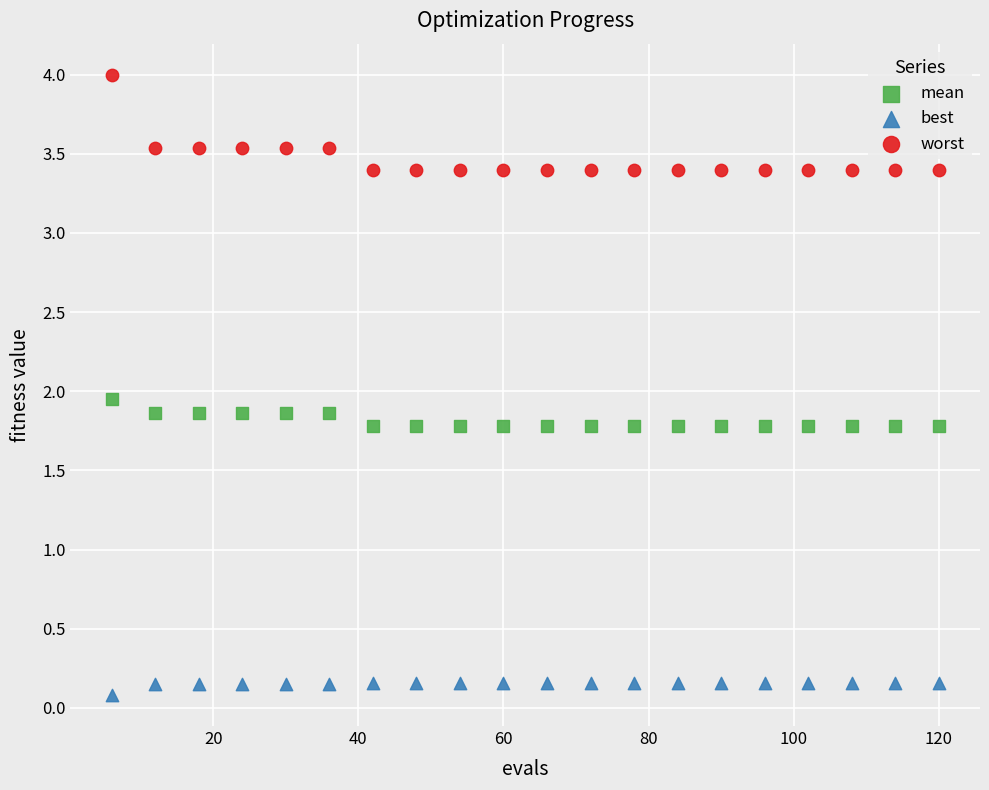

Which series reaches the maximum Y coordinate?

worst